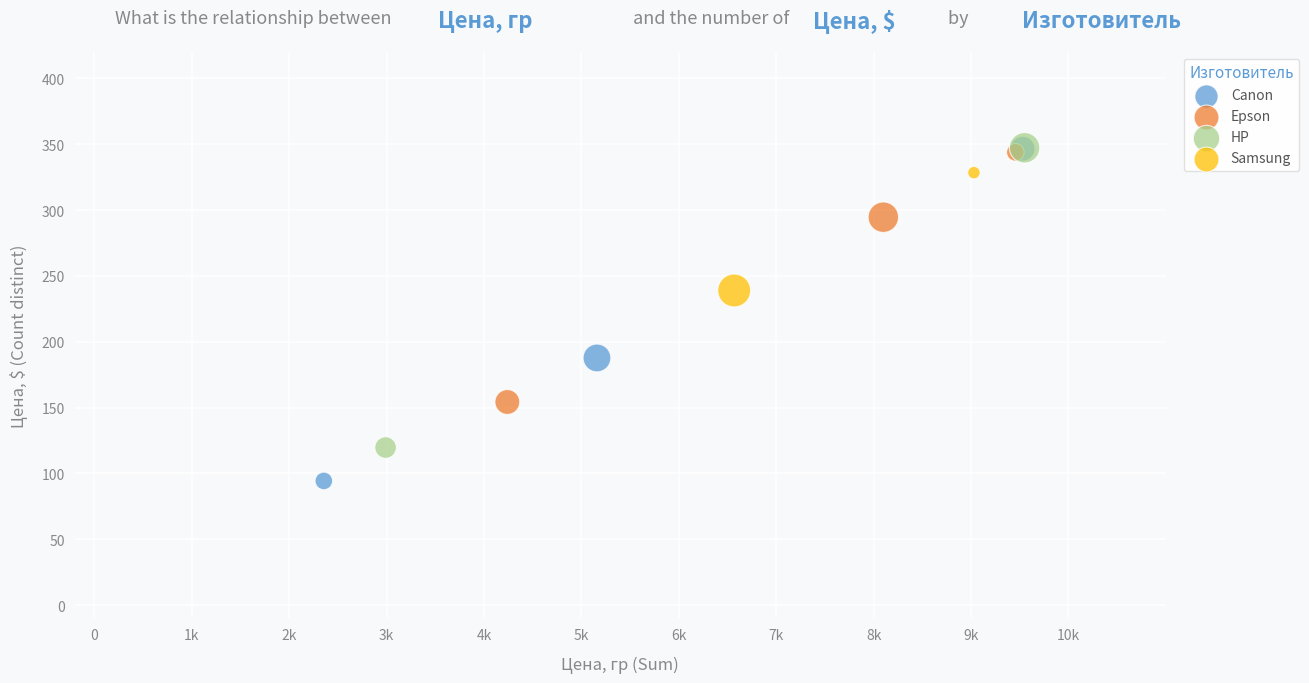

What are all the series names shown in the legend?

Canon, Epson, HP, Samsung